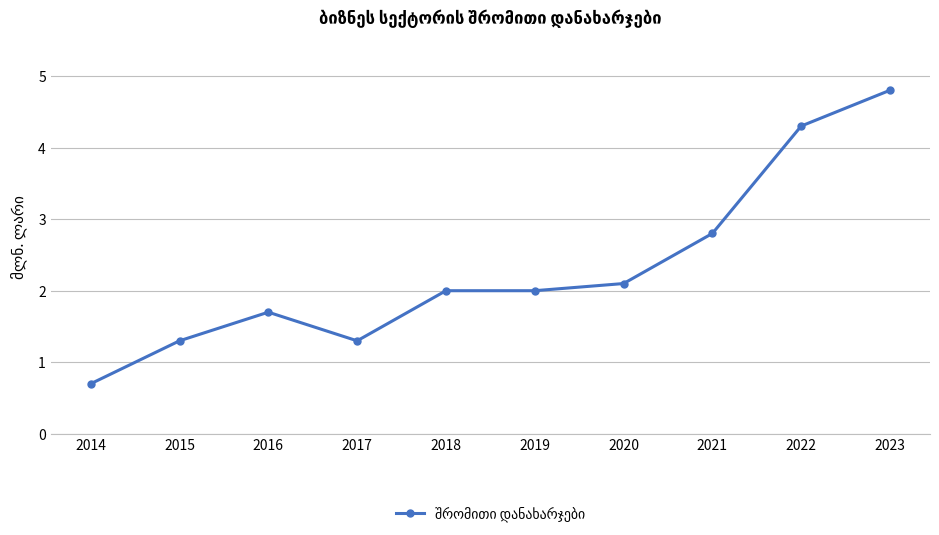

What is the minimum value shown in the chart?

0.7